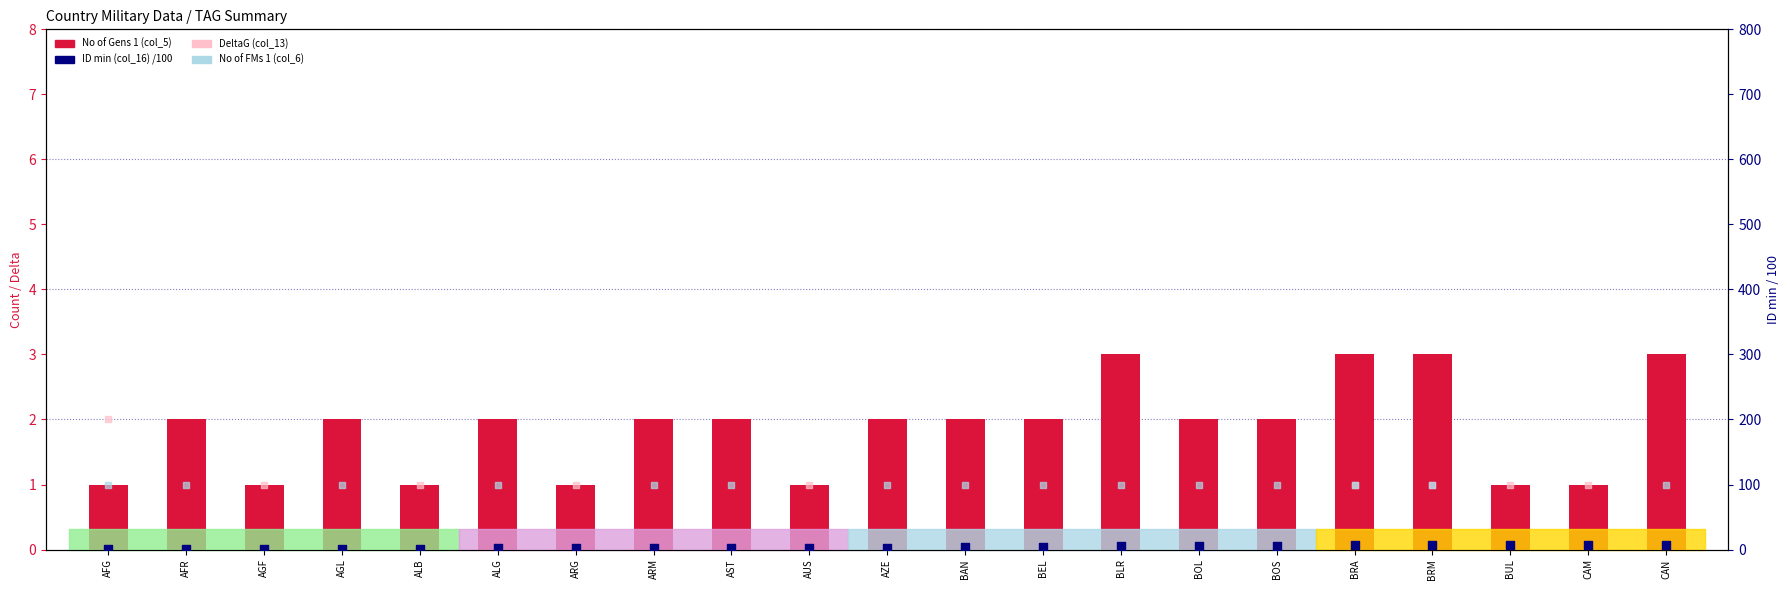

At how many categories does at least one series exceed 0?

21